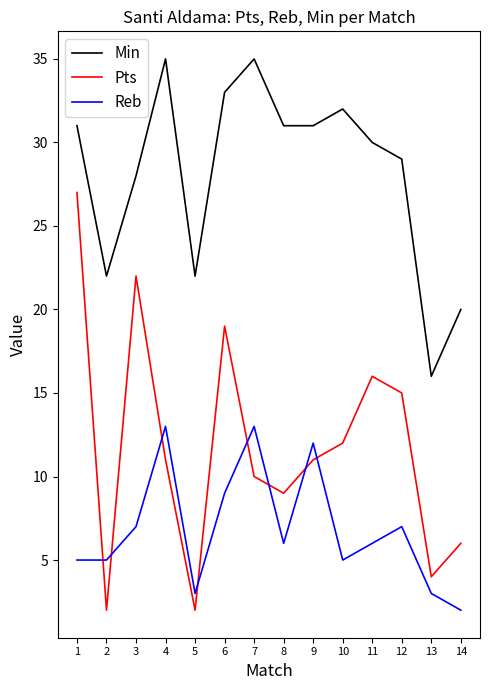

The value of Reb at 9 is 3. True or false?

False